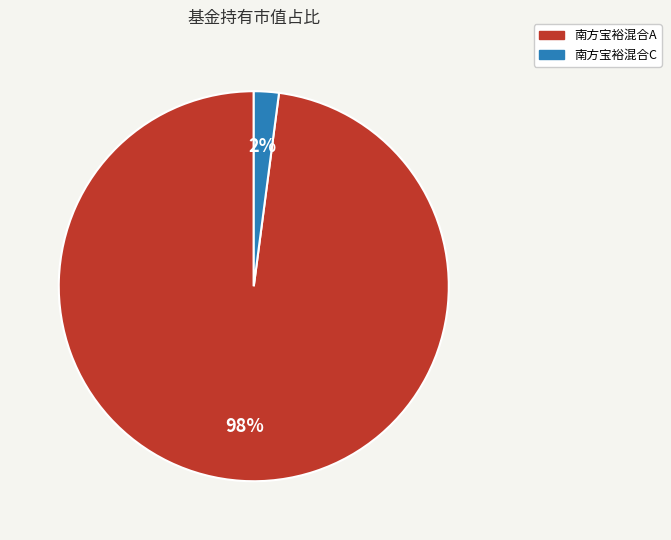

To the nearest percent, what percentage of the pie is 南方宝裕混合C?

2%